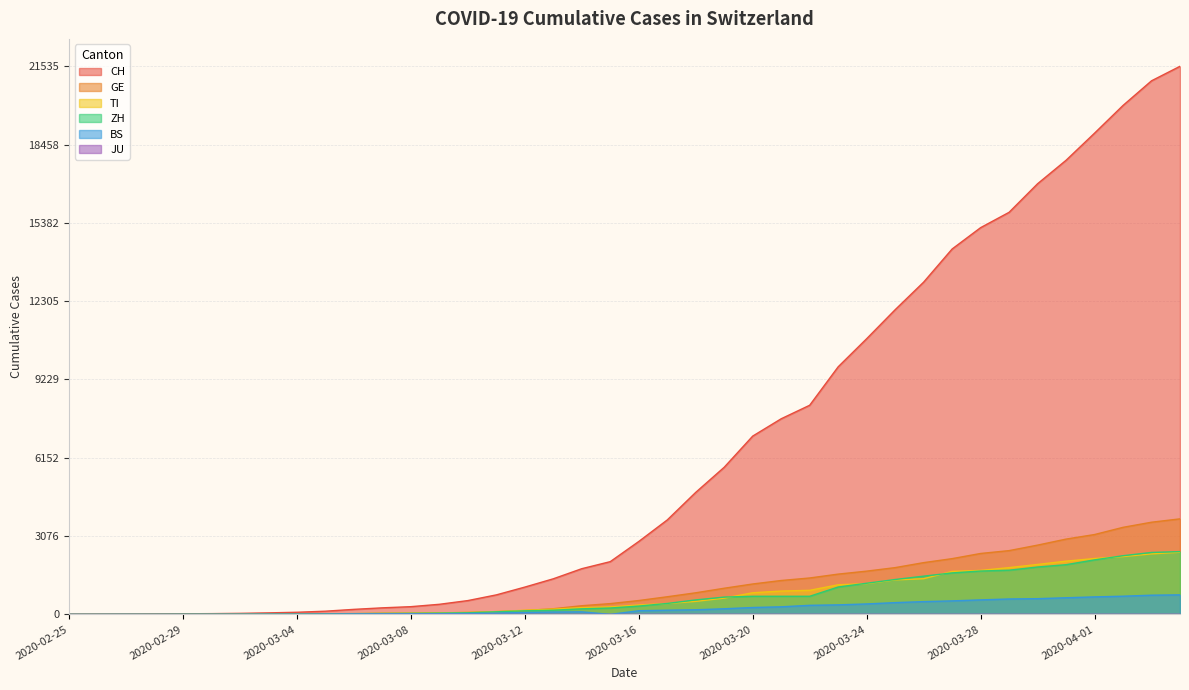

Which series has the largest total across all categories?

CH